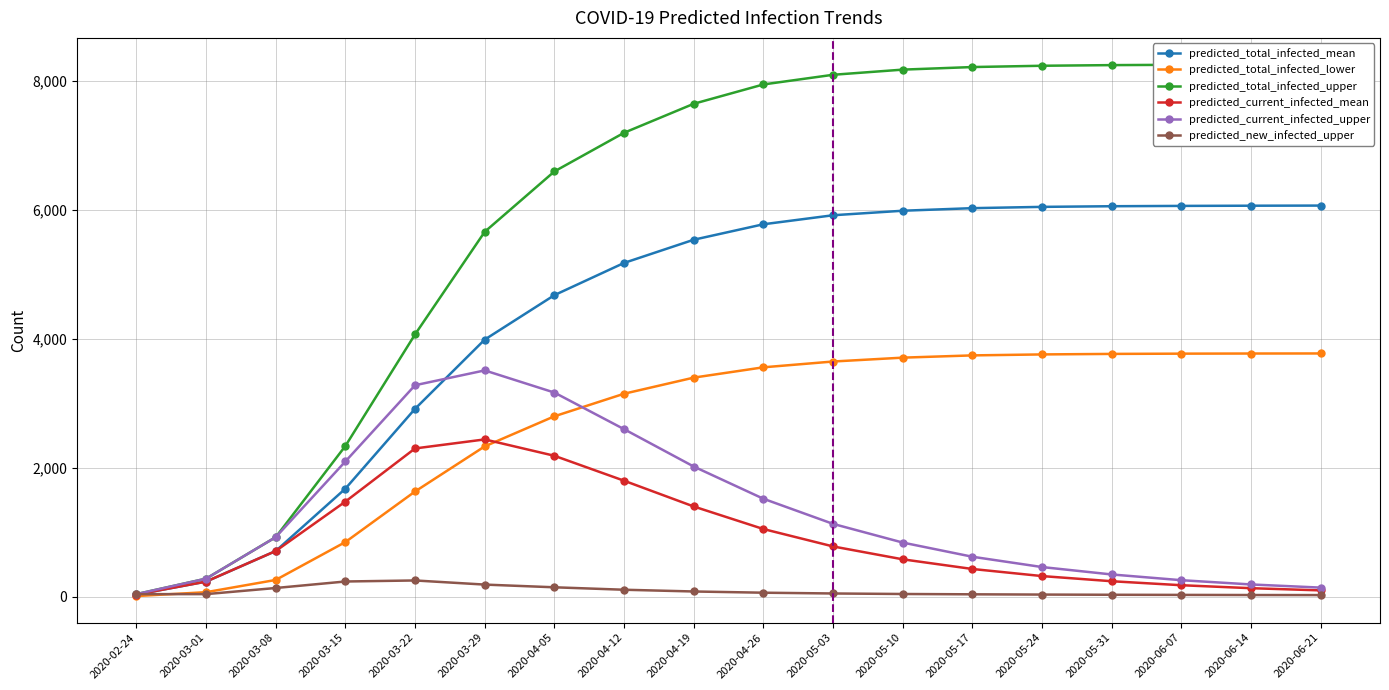

What is the value of the predicted_current_infected_mean point at the 18th from the left?

98